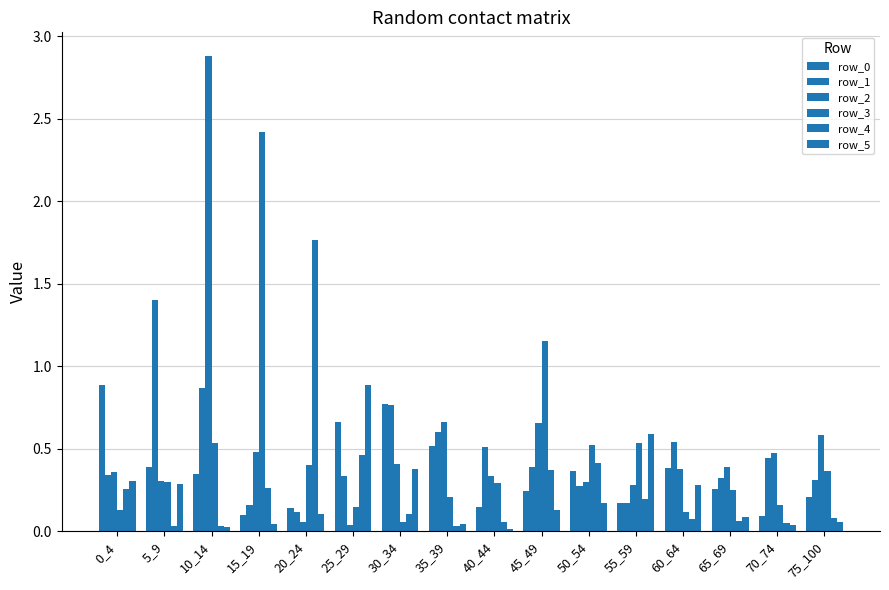

How many data points does each series have?

16